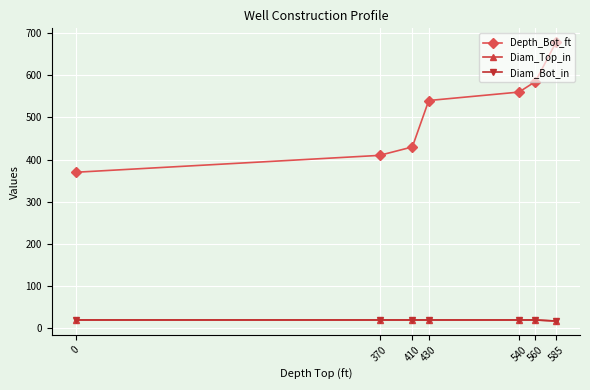

What is the value of the Diam_Bot_in point at the 5th from the left?

20.0